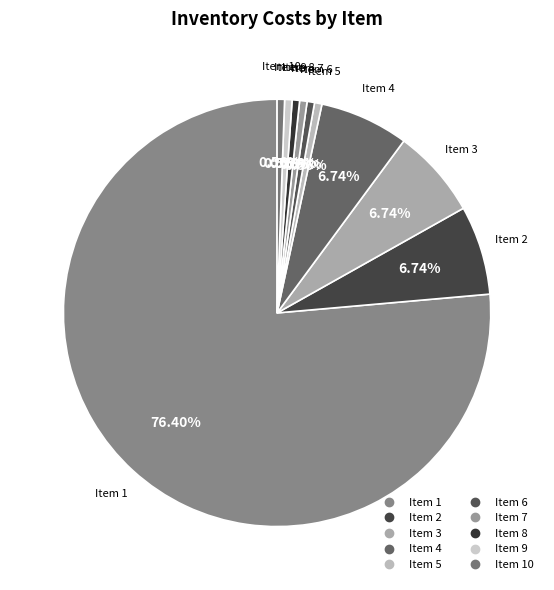

Count the number of slices in the pie.

10